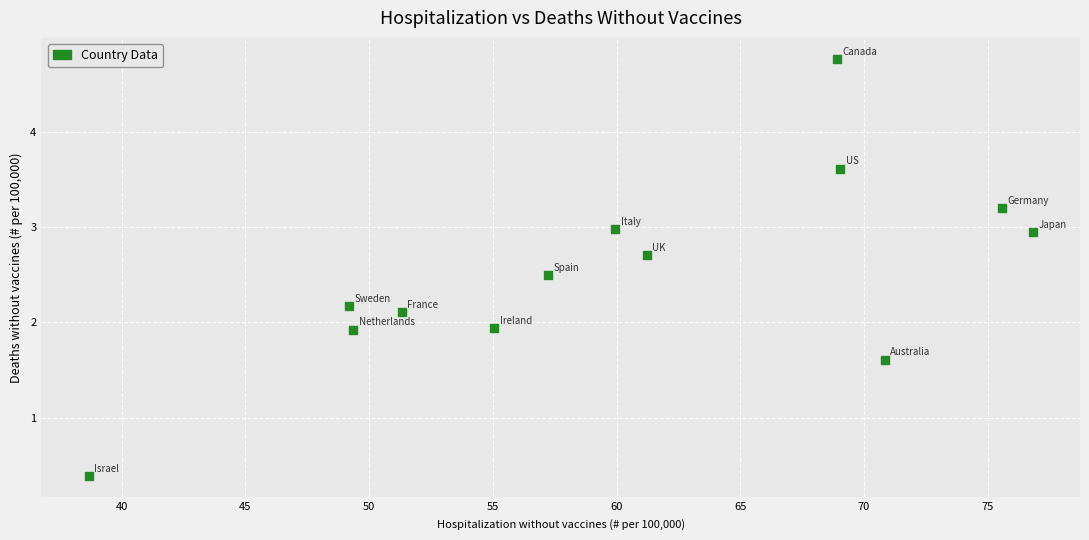

What is the range of Y values (max minus min)?

4.4